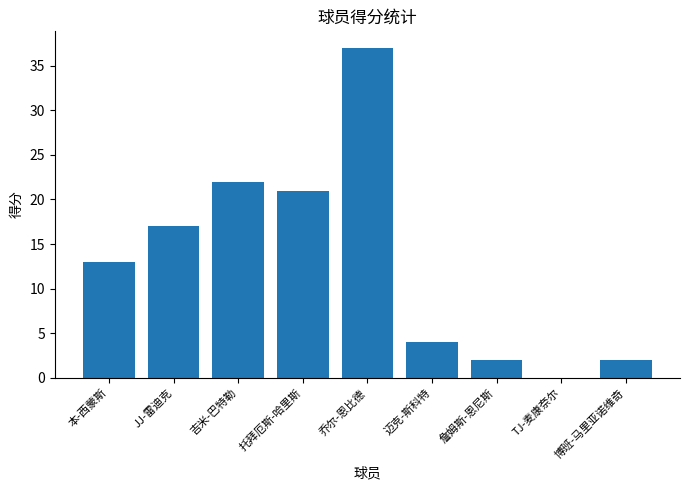

What is the approximate value at 托拜厄斯-哈里斯, to the nearest 10?

20